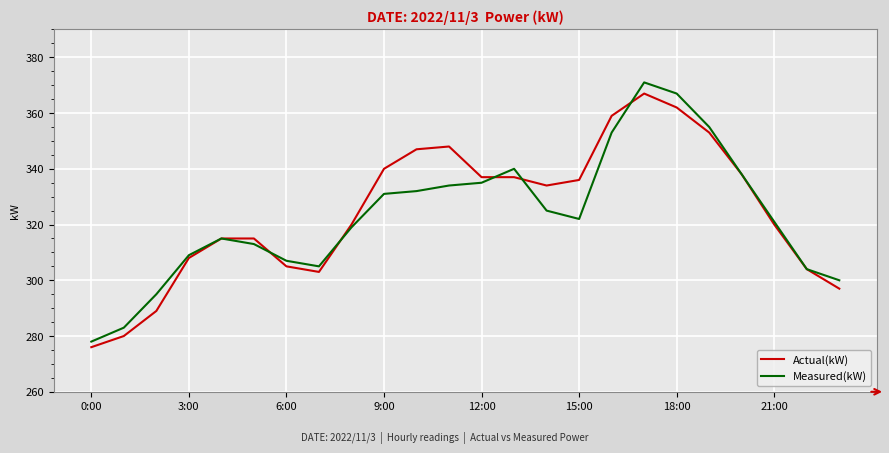

What is the maximum value shown in the chart?

371